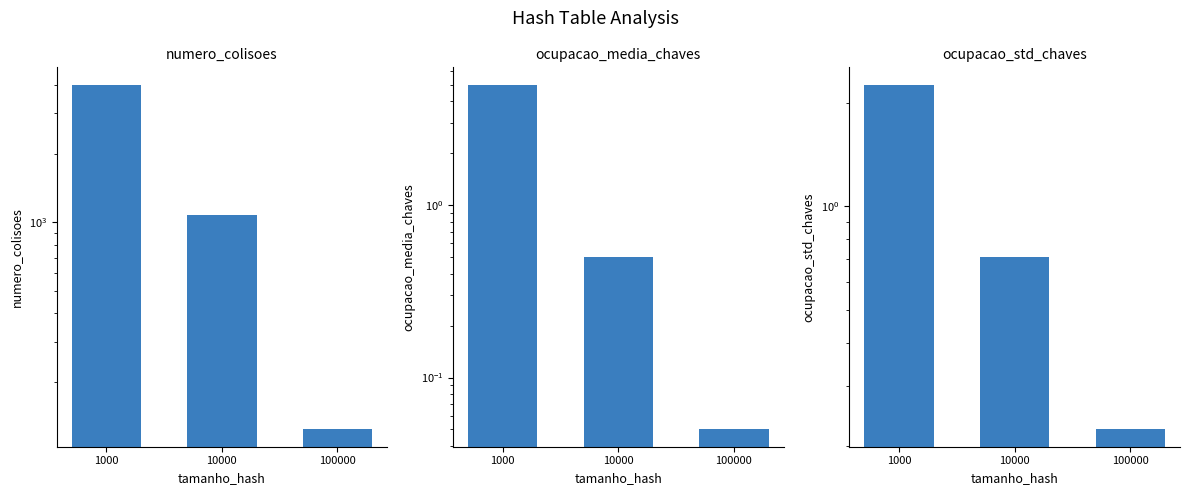

Which series has the largest range (max minus min)?

numero_colisoes